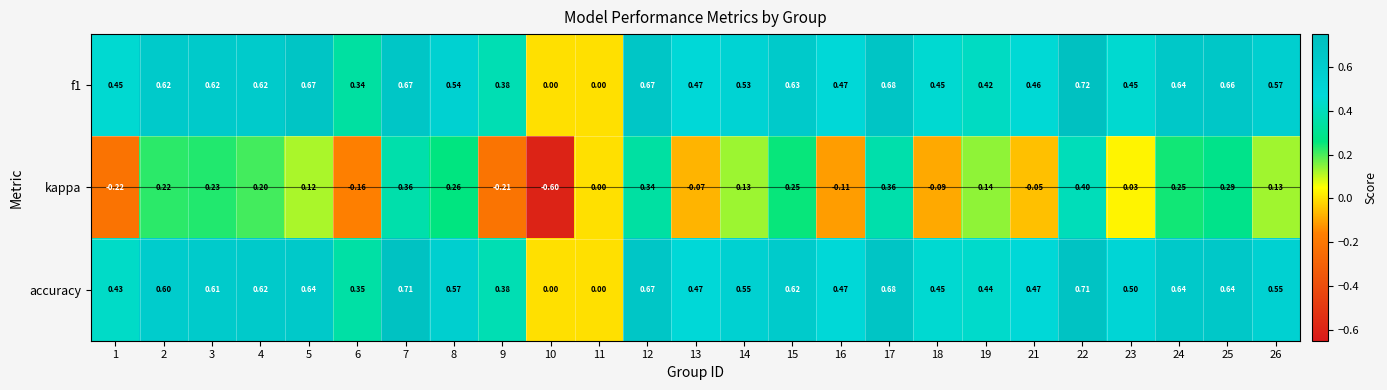

Which series has the largest range (max minus min)?

kappa